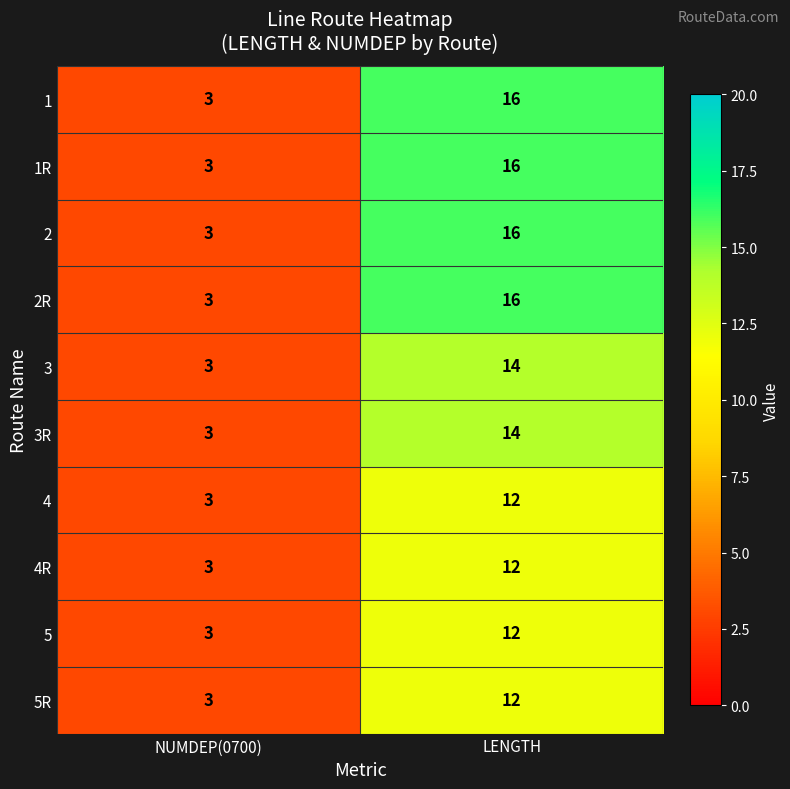

At which category is the sum across all series the highest?

LENGTH